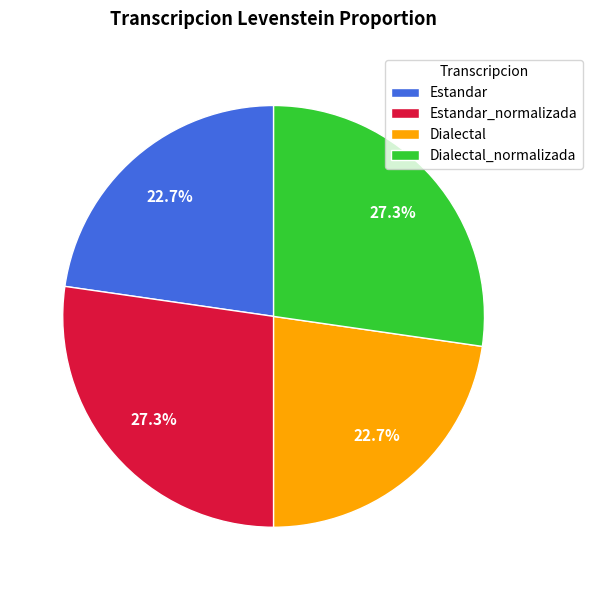

Count the number of slices in the pie.

4